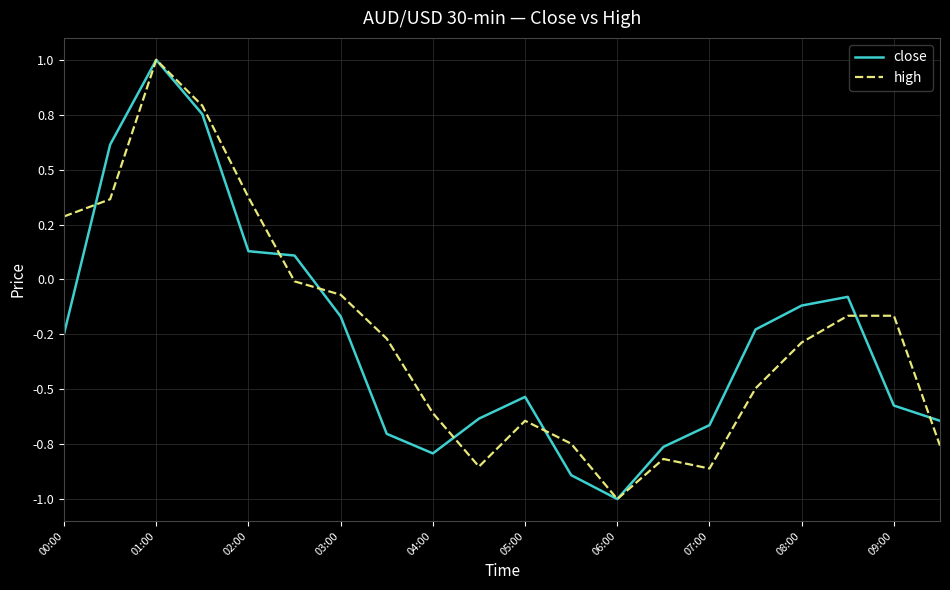

What are all the series names shown in the legend?

close, high